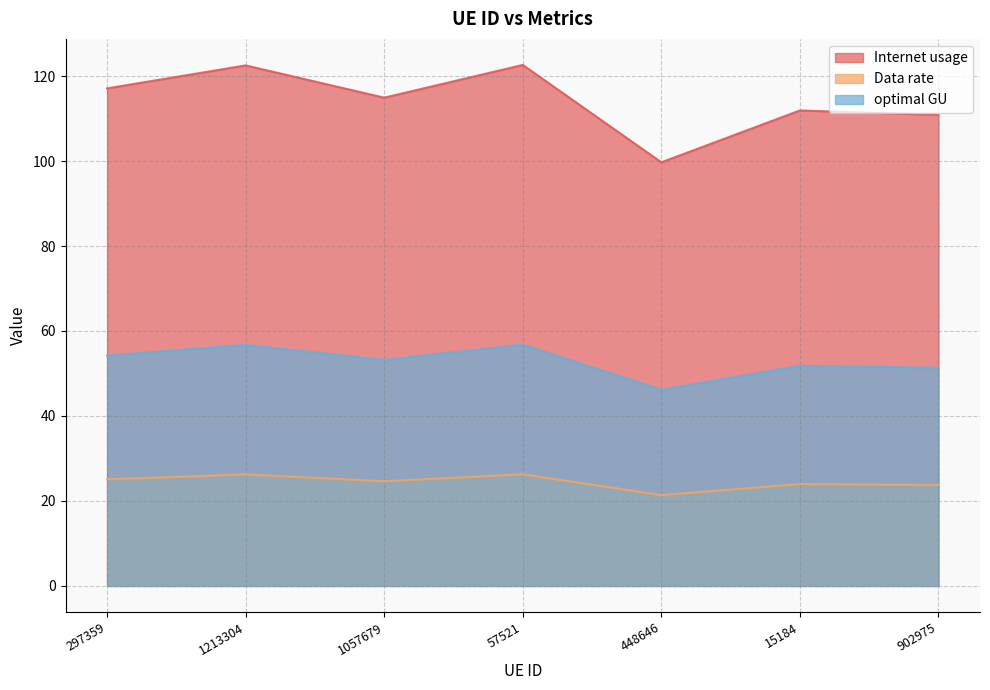

Where is Data rate nearest to the value 23?

902975